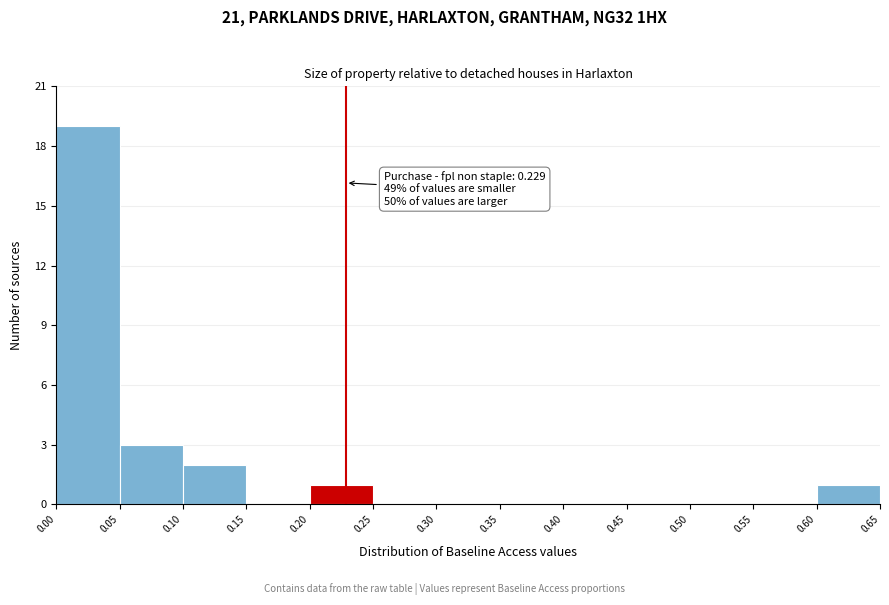

Which range on the x-axis has the tallest bar?

0.00 to 0.05